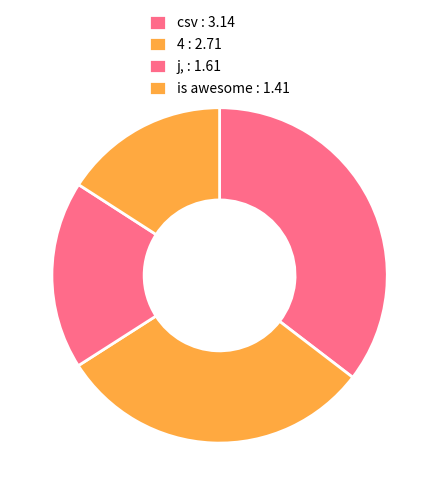

Which category has the smallest portion of the pie?

is awesome